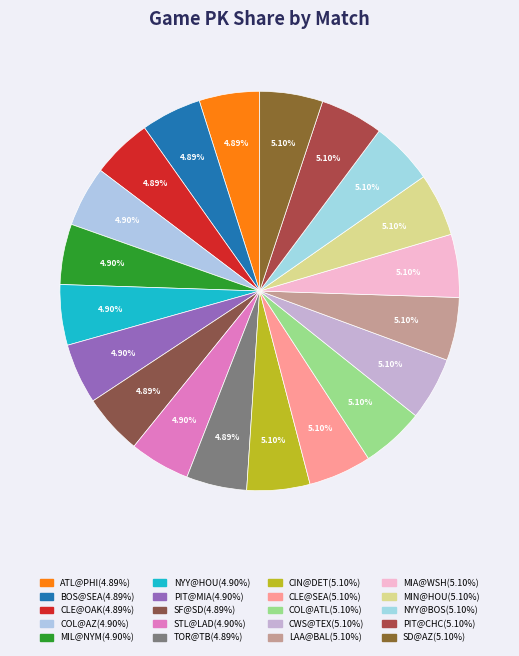

How many segments does this pie chart have?

20